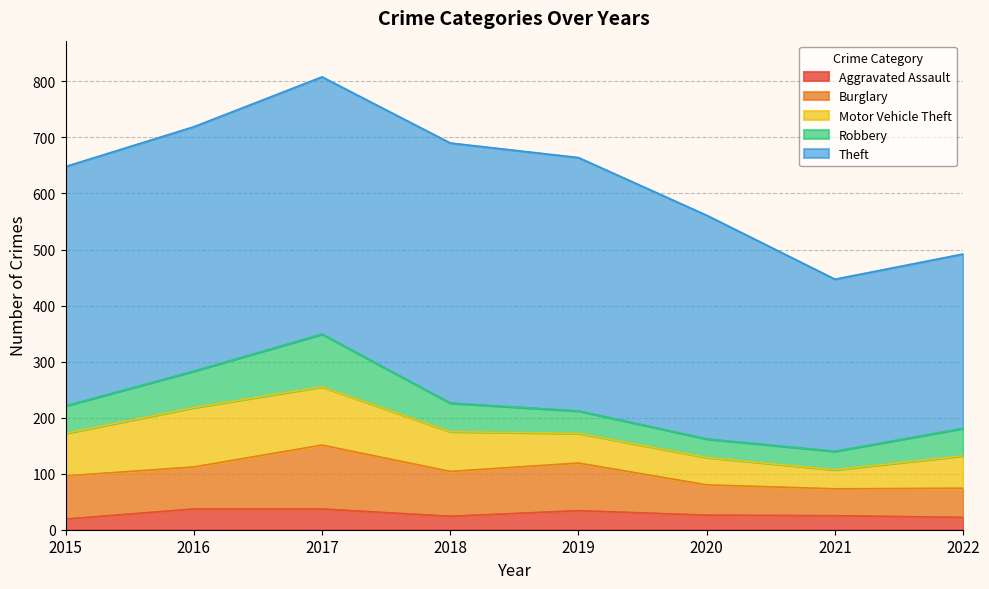

Does the chart display data point markers on the line(s)?

No